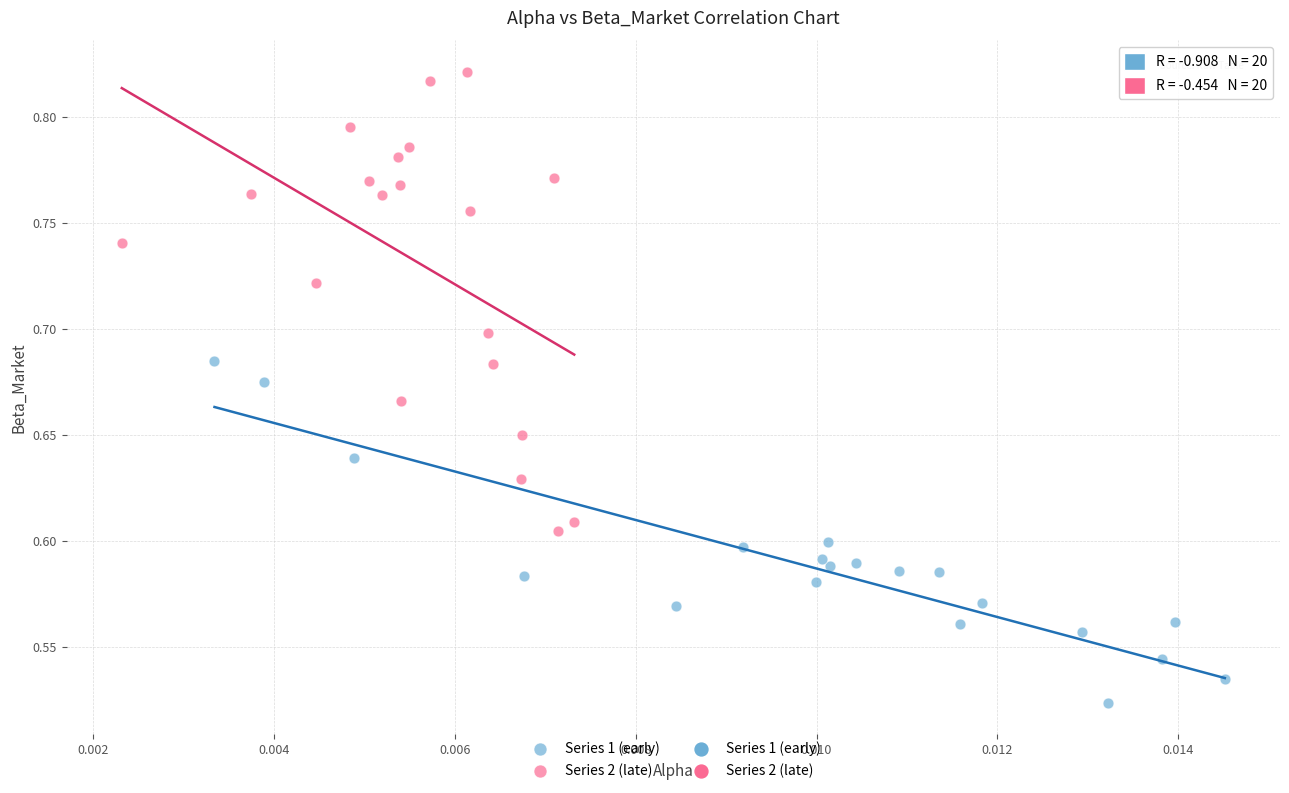

Which series has the widest spread of Y values?

Series 2 (late)